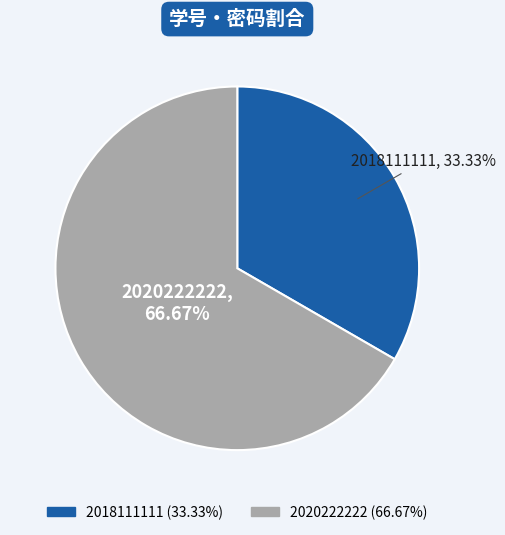

Approximately how many times larger is the value at 2018111111 compared to 2020222222?

0.5